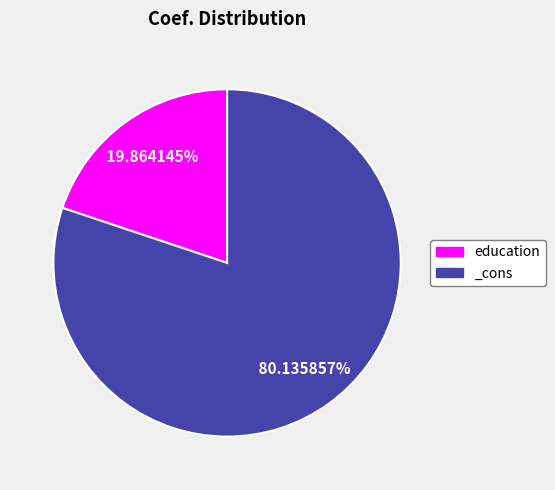

Do _cons and education together represent more than half of the pie?

Yes